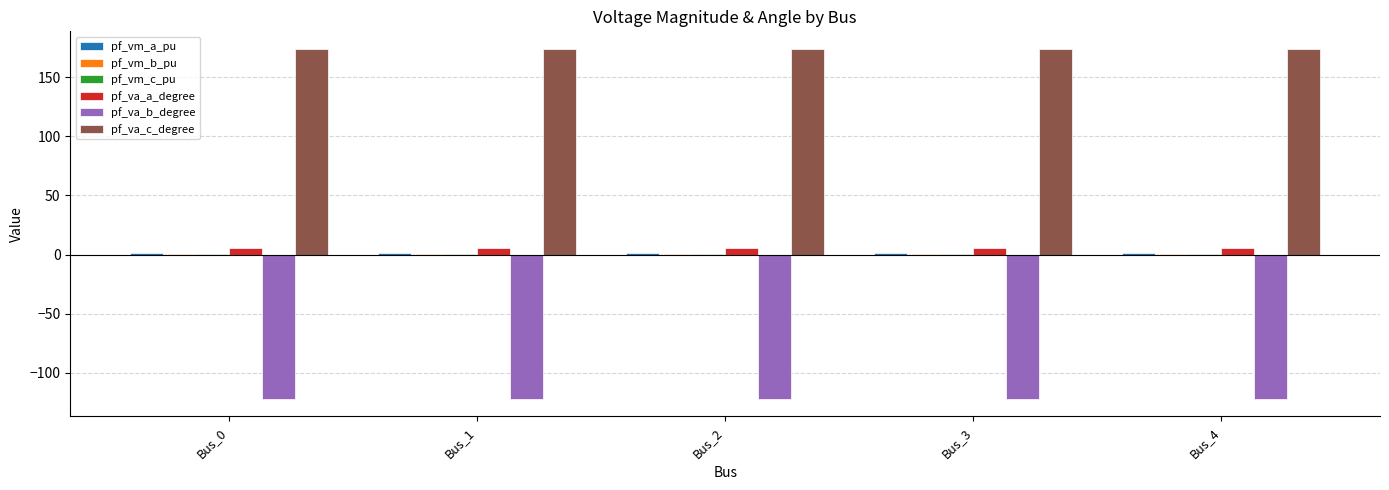

How many pf_va_a_degree values are between 5 and 6?

5